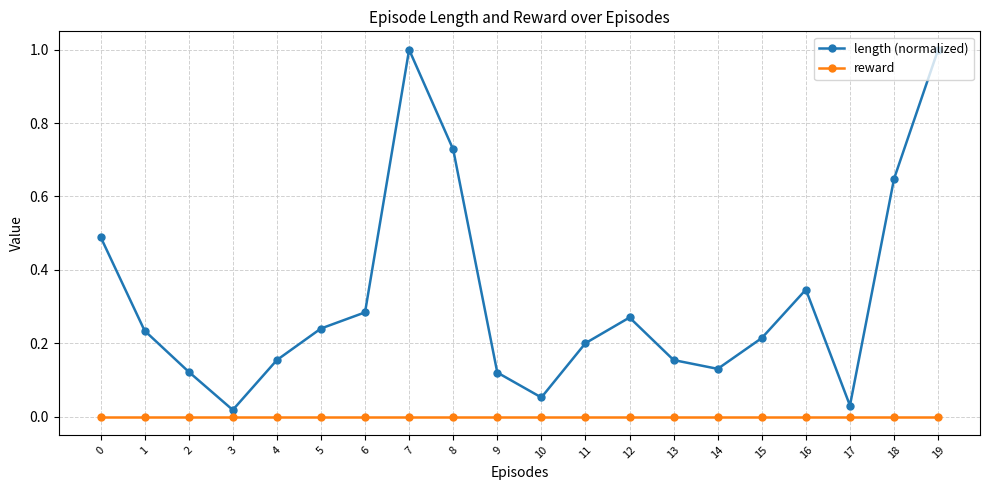

At 13, list the series in order from smallest to largest.

reward, length (normalized)